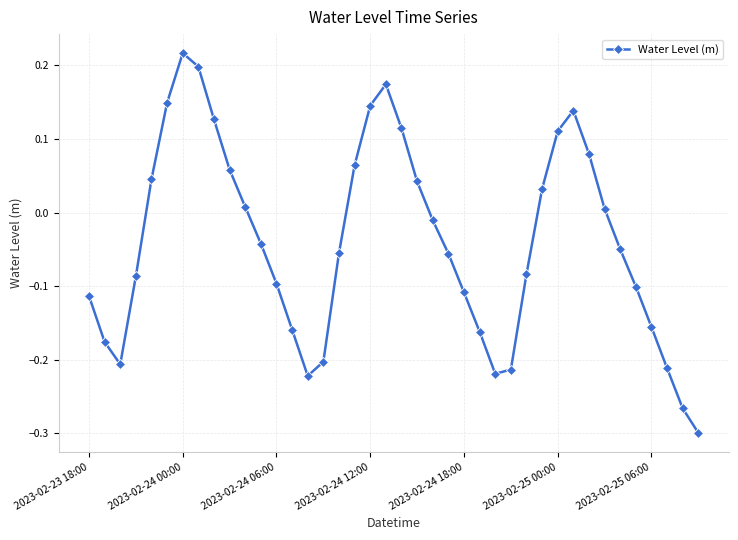

How many positive values are there?

17